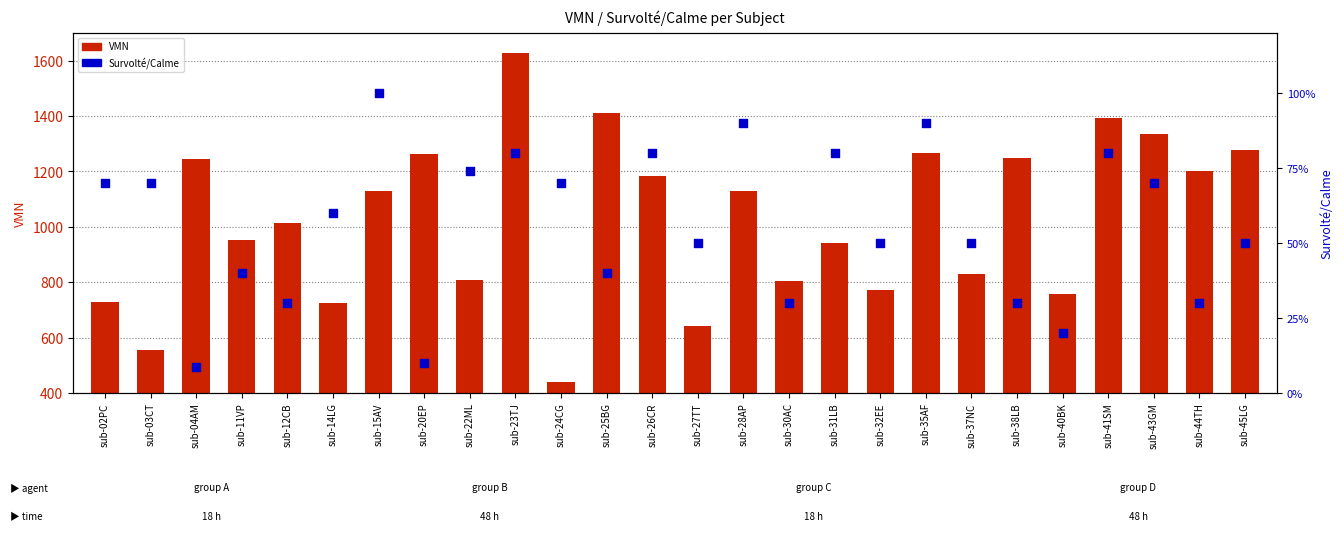

At which category is the sum across all series the highest?

sub-23TJ